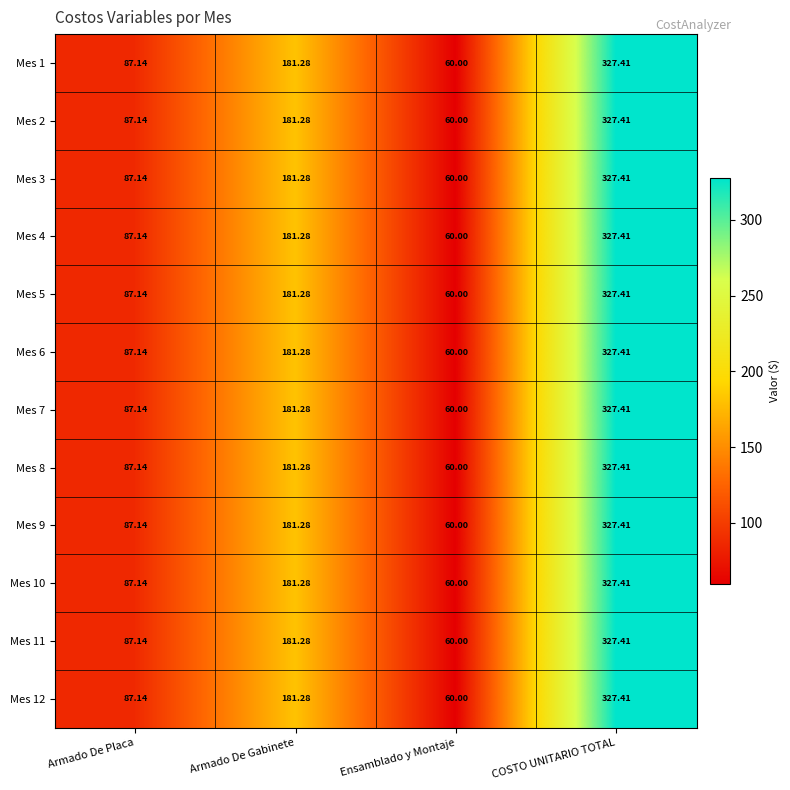

Rank the categories by Mes 8 value from lowest to highest.

Ensamblado y Montaje, Armado De Placa, Armado De Gabinete, COSTO UNITARIO TOTAL